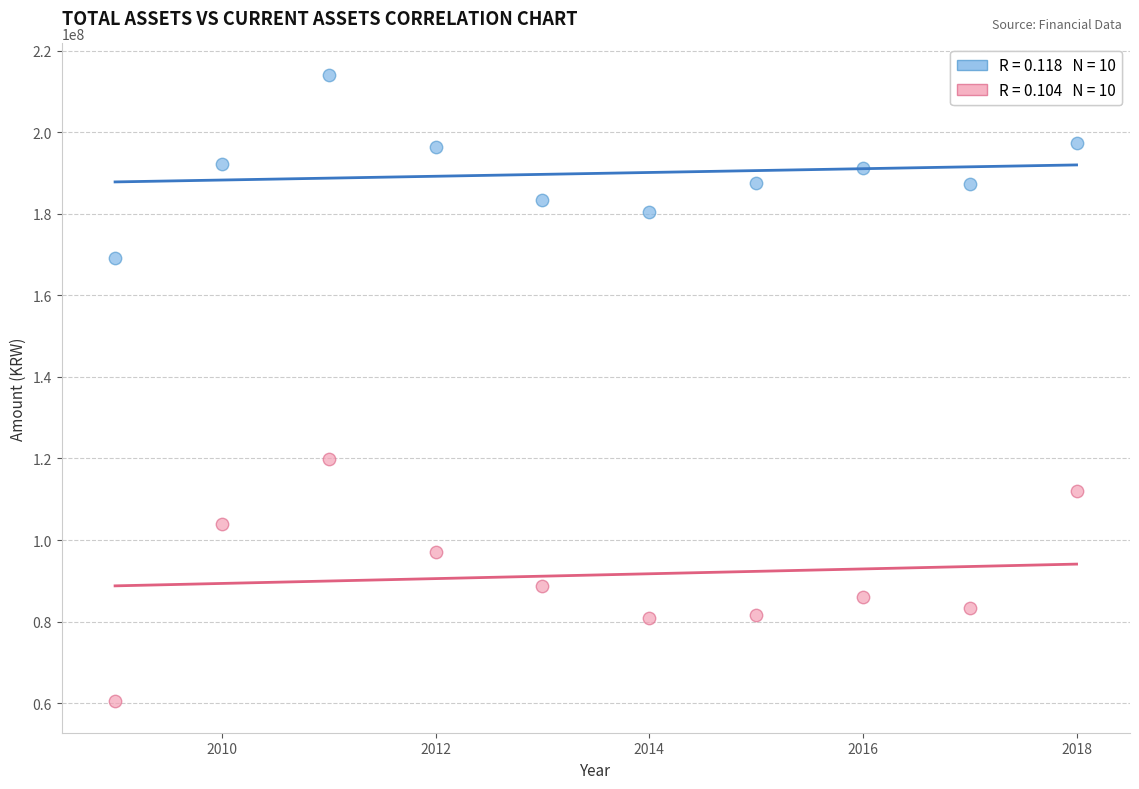

Across all data points, what is the range of X values (max minus min)?

9